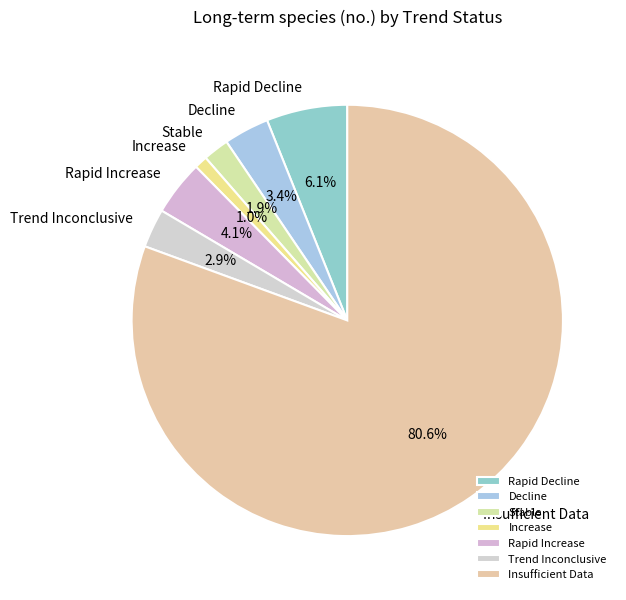

True or false: Rapid Increase accounts for 4% of the total.

True